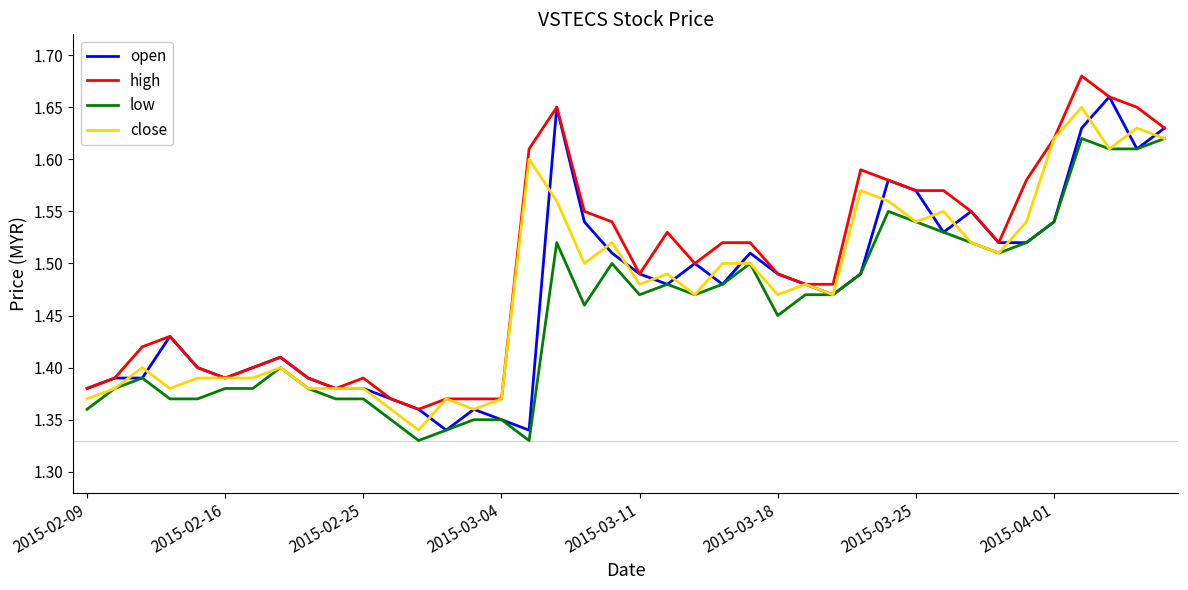

True or false: low and high intersect in this chart.

False